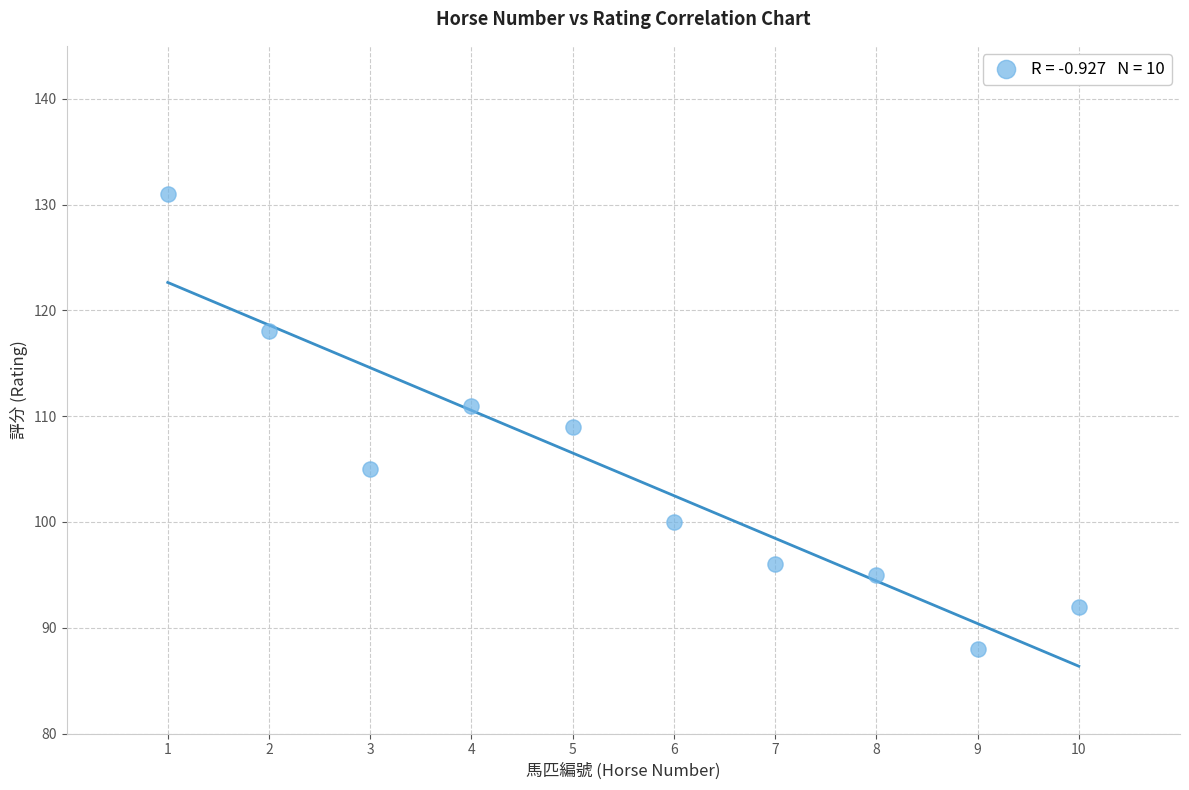

What is the range of X values (max minus min)?

9